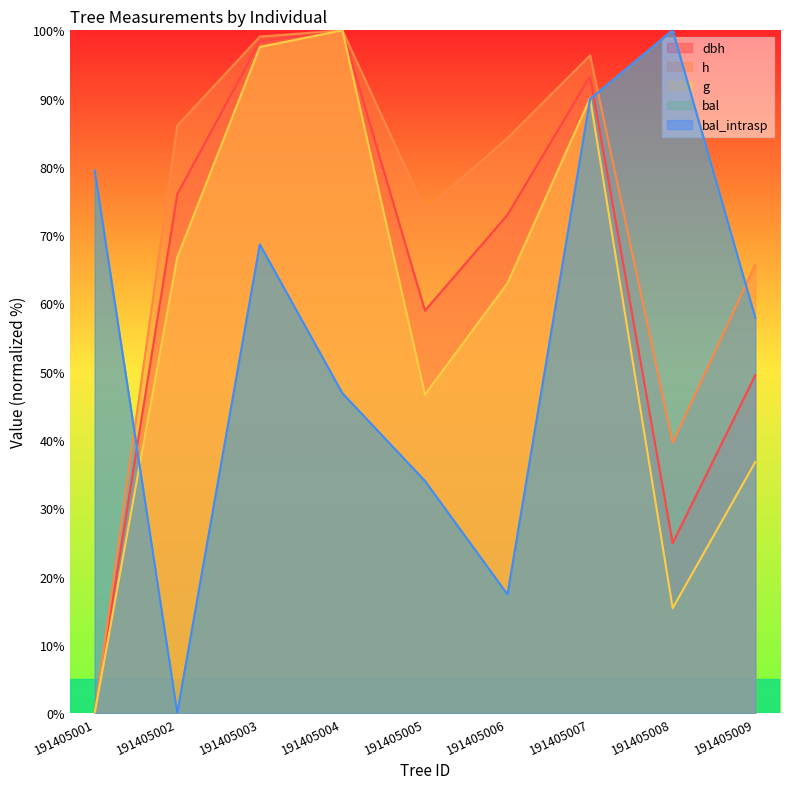

How many values in dbh are above zero?

8